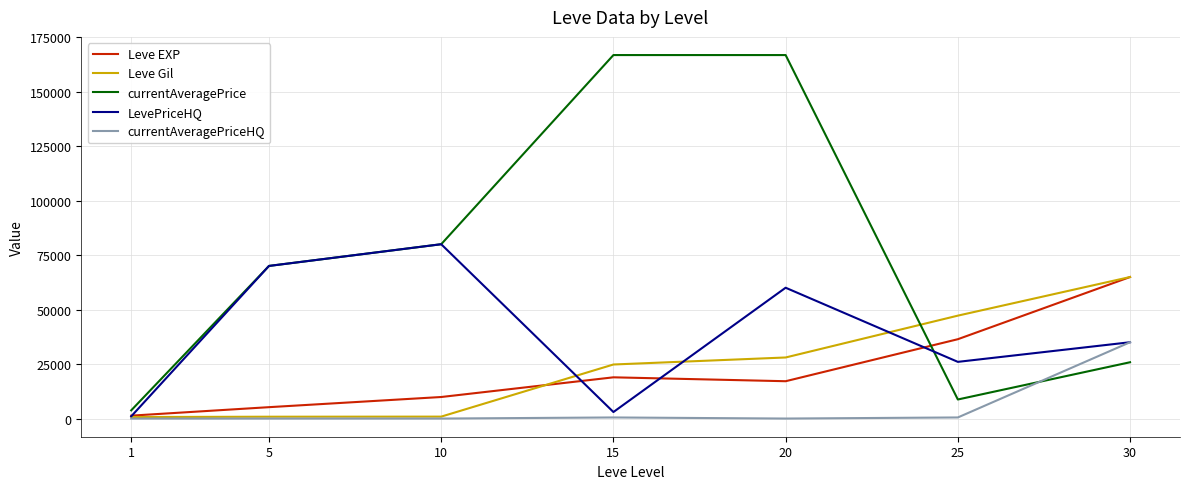

Which series has the widest spread of values?

currentAveragePrice